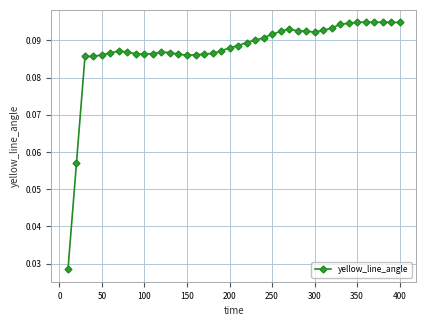

What is the sum of all values?

3.5